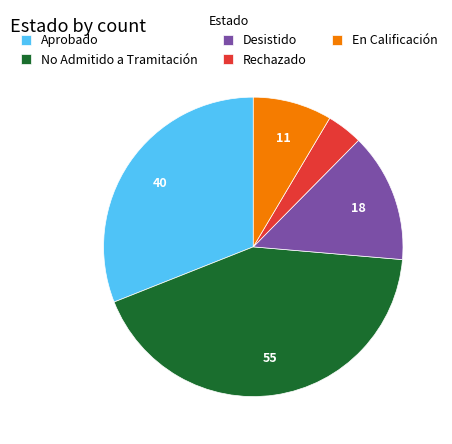

Which has a higher value, Rechazado or Aprobado?

Aprobado